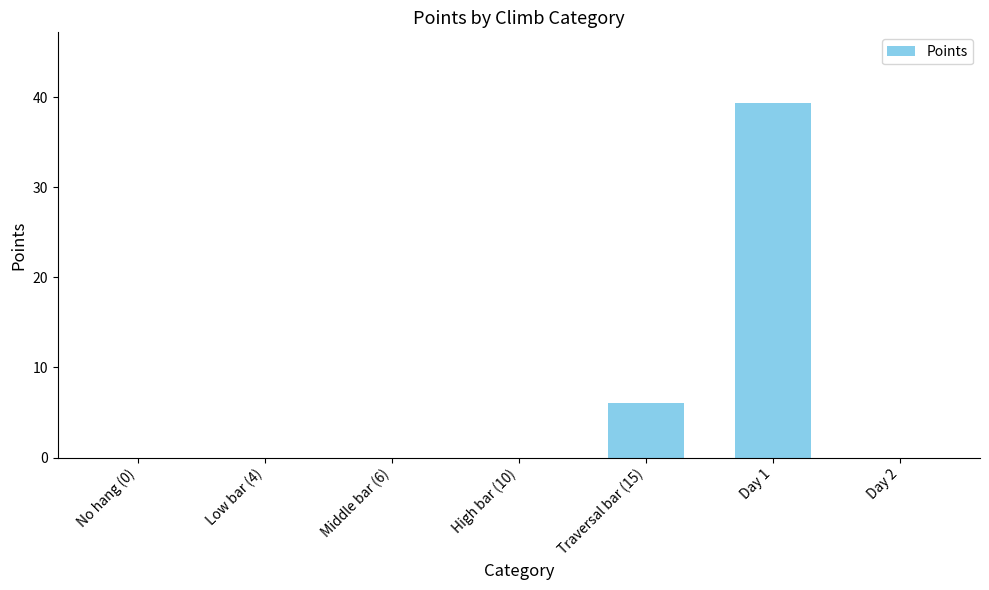

What is the maximum value shown in the chart?

39.3